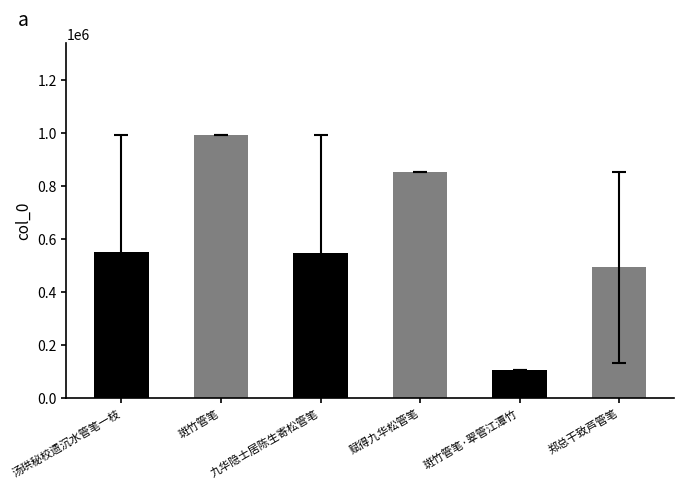

Count the number of categories in the chart.

6